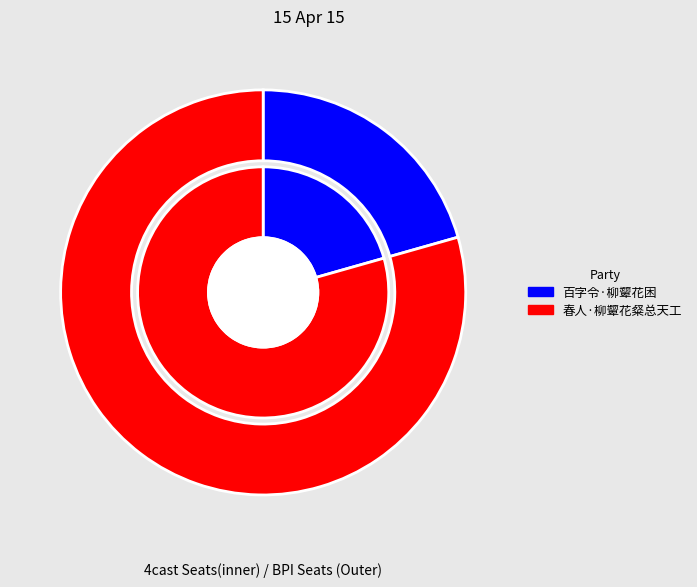

To the nearest percent, what is the average slice percentage?

50%